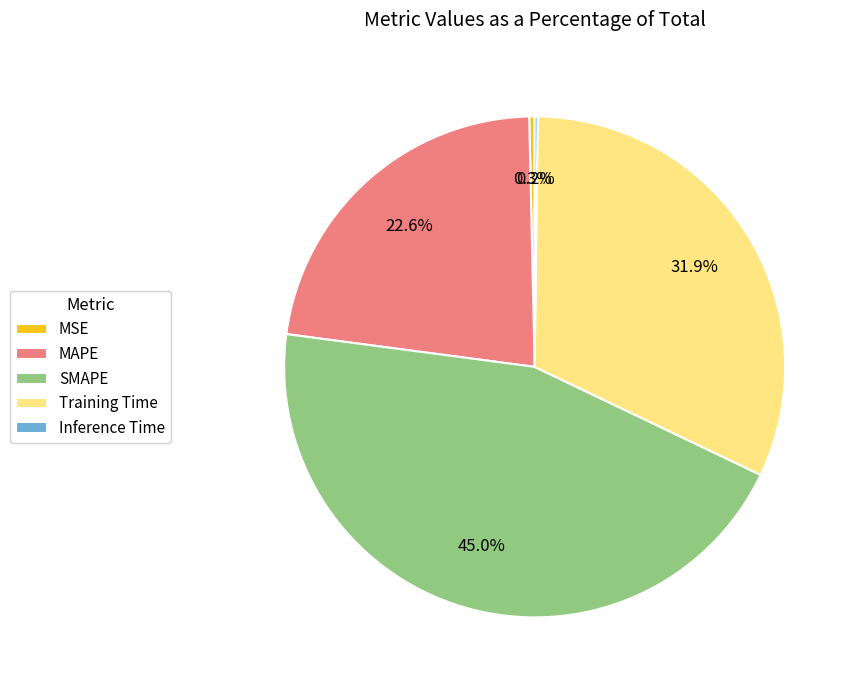

Between MSE and Training Time, which is larger?

Training Time